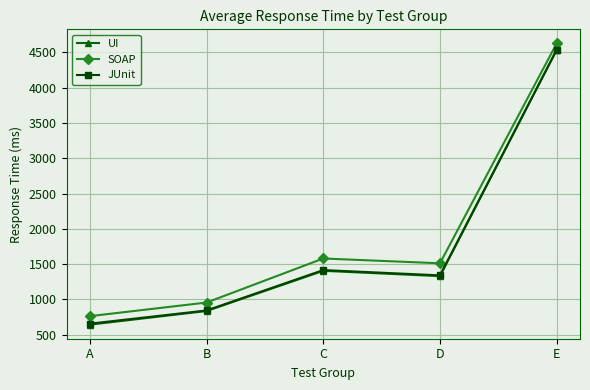

What is the greatest value displayed?

4629.0